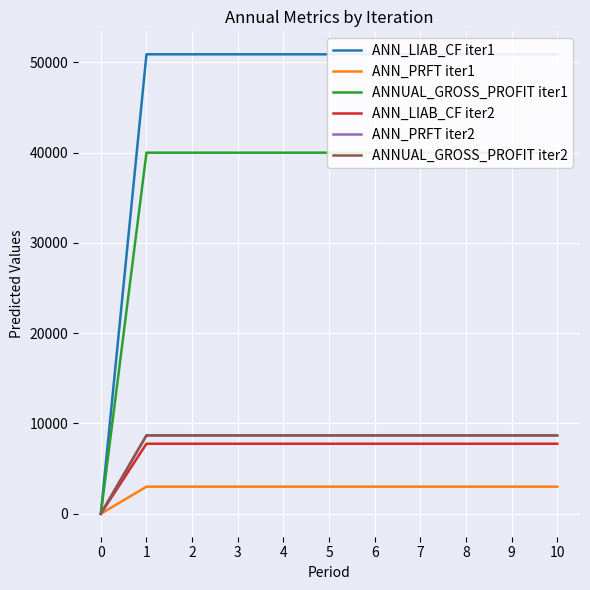

Is this an area chart (filled region under the line)?

No